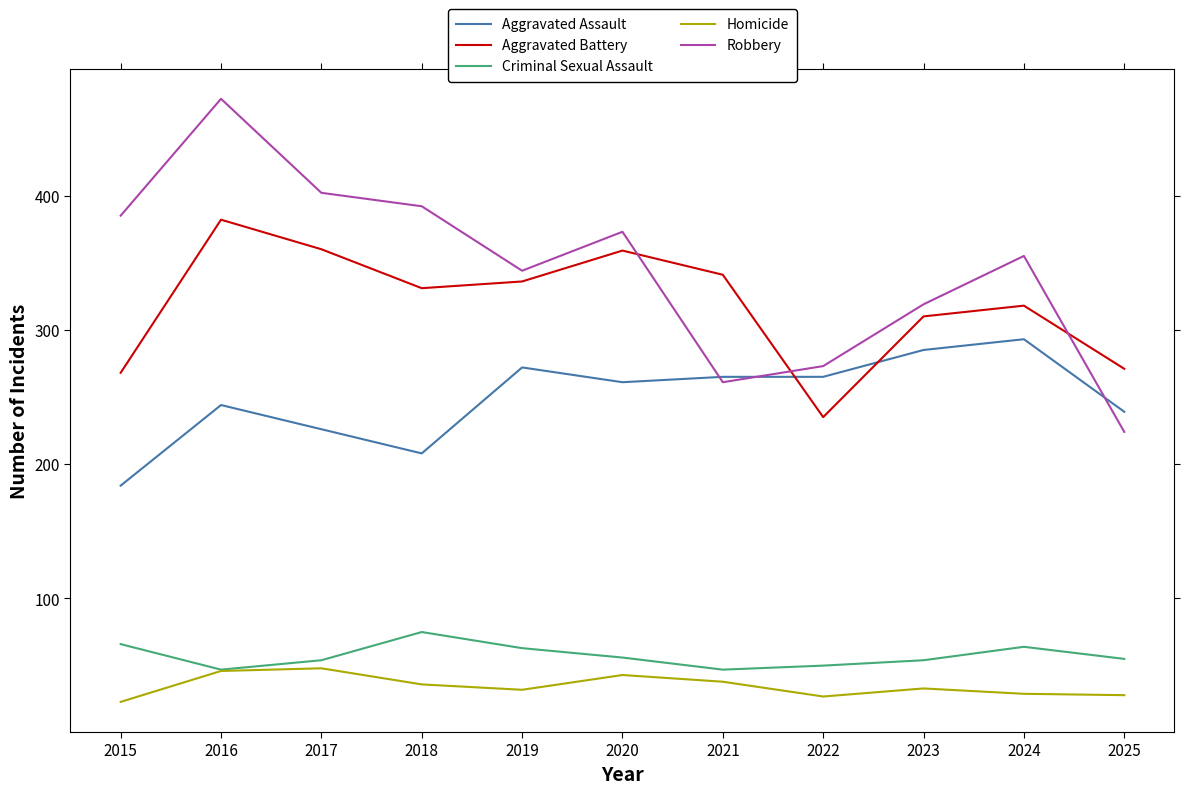

Which series has the widest spread of values?

Robbery